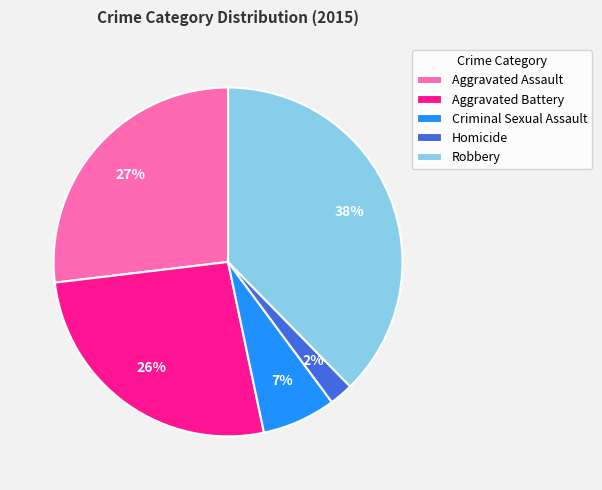

To the nearest percent, what portion does Aggravated Assault represent?

27%